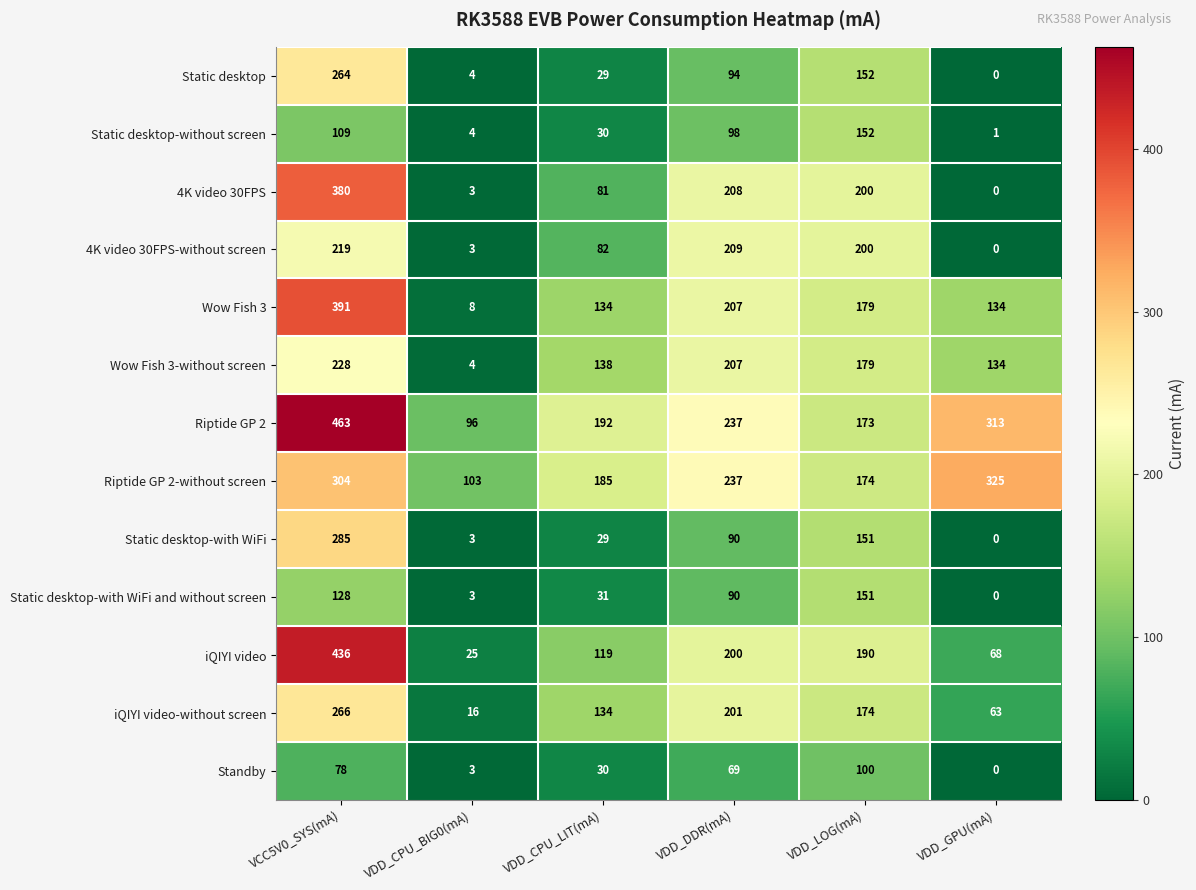

Rank the categories by Riptide GP 2-without screen value from lowest to highest.

VDD_CPU_BIG0(mA), VDD_LOG(mA), VDD_CPU_LIT(mA), VDD_DDR(mA), VCC5V0_SYS(mA), VDD_GPU(mA)